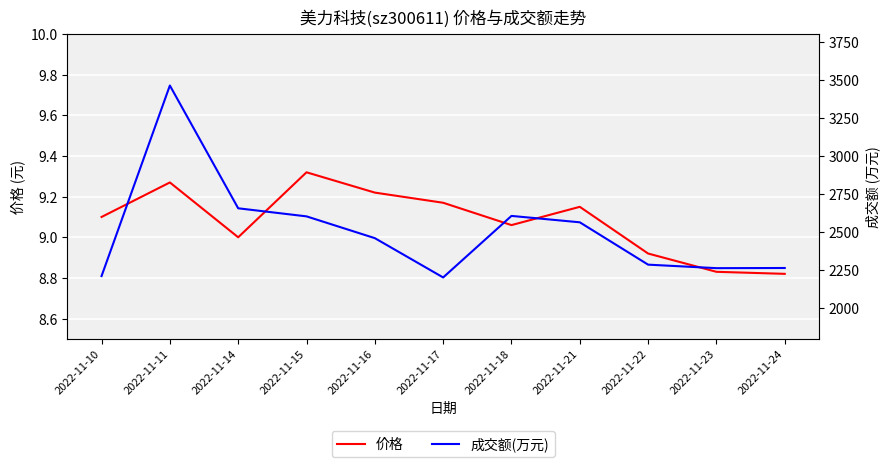

How many distinct data groups are displayed?

2